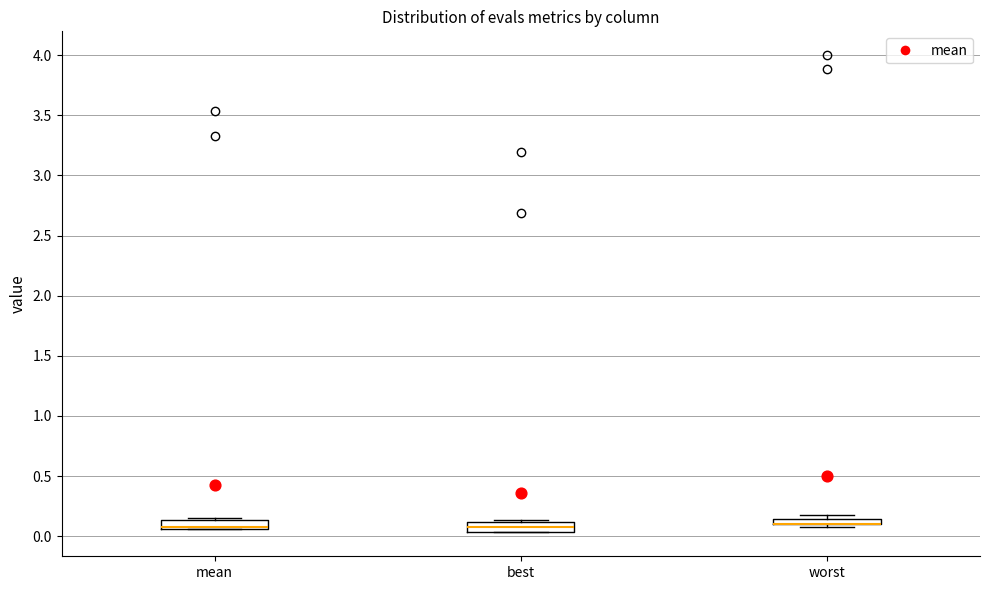

Where is the upper edge of the box for worst on the y-axis? The values are not printed on the chart, so give them approximately, as read against the axis.

0.15